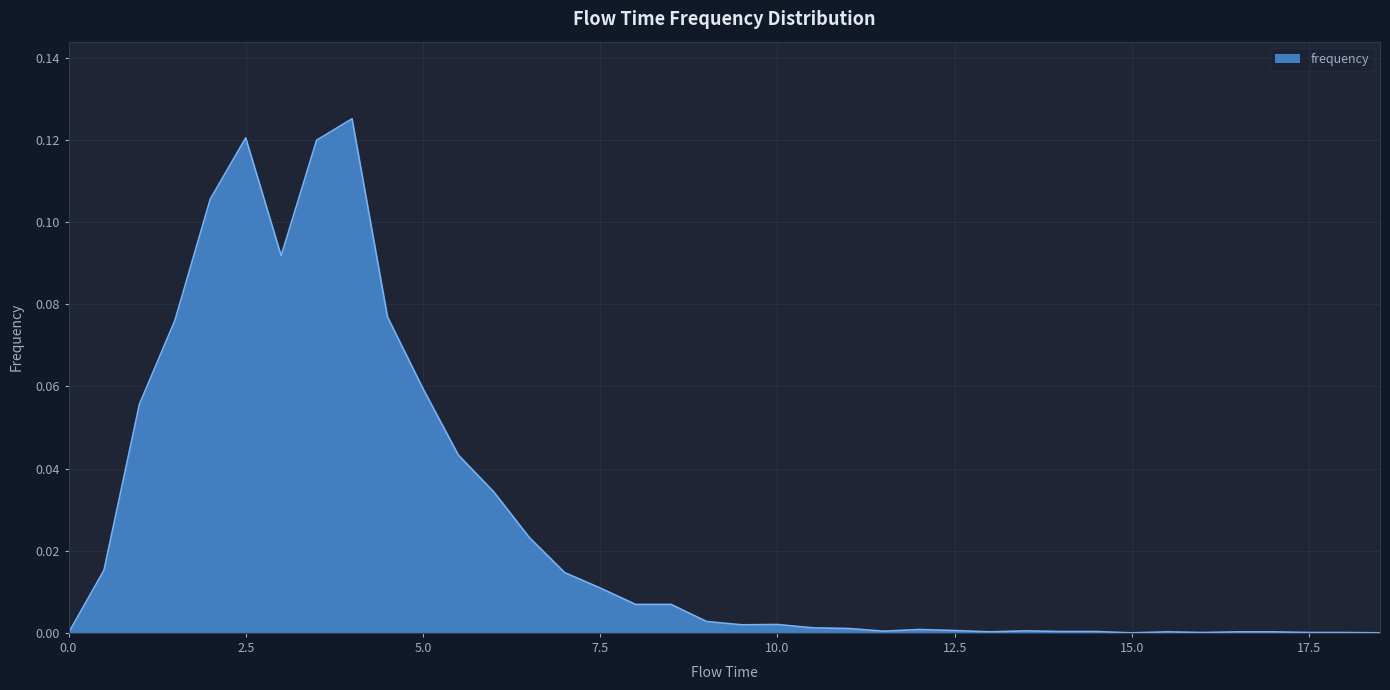

Reading left to right, transcribe all the data shown in this chart.

0.0	0.0	0.1	0.1	0.1	0.1	0.1	0.1	0.1	0.1	0.1	0.0	0.0	0.0	0.0	0.0	0.0	0.0	0.0	0.0	0.0	0.0	0.0	0.0	0.0	0.0	0.0	0.0	0.0	0.0	0.0	0.0	0.0	0.0	0.0	0.0	0.0	0.0